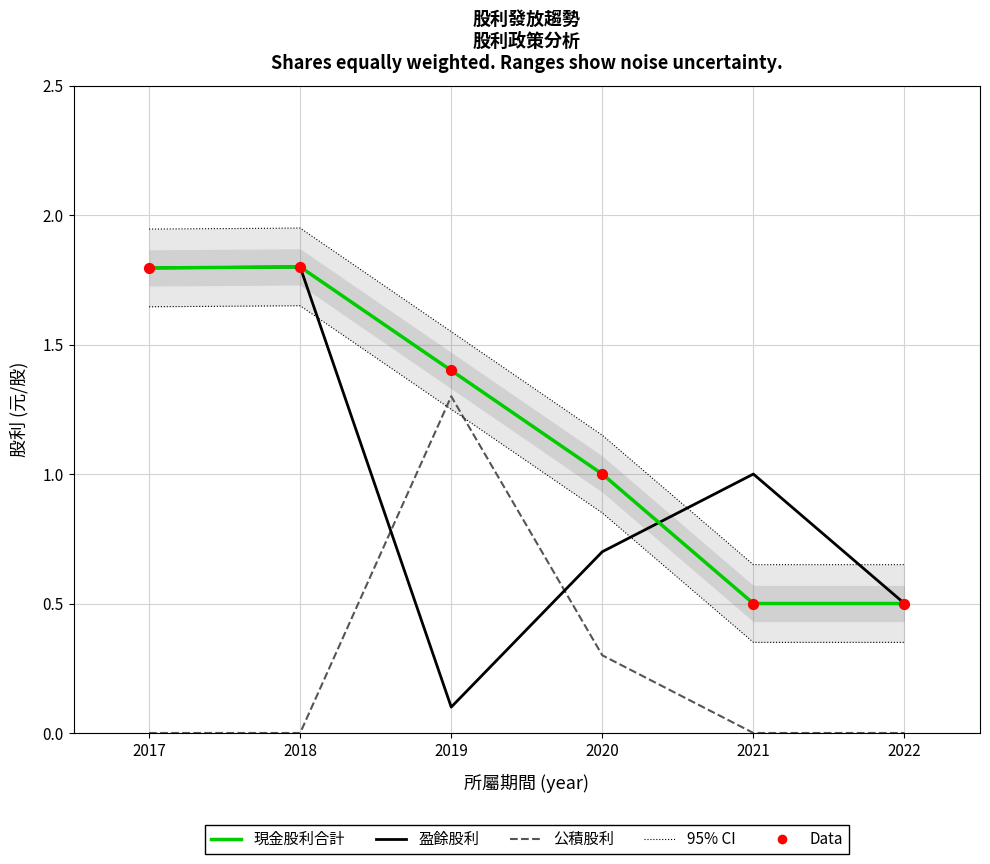

At which category is the sum across all series the highest?

2018